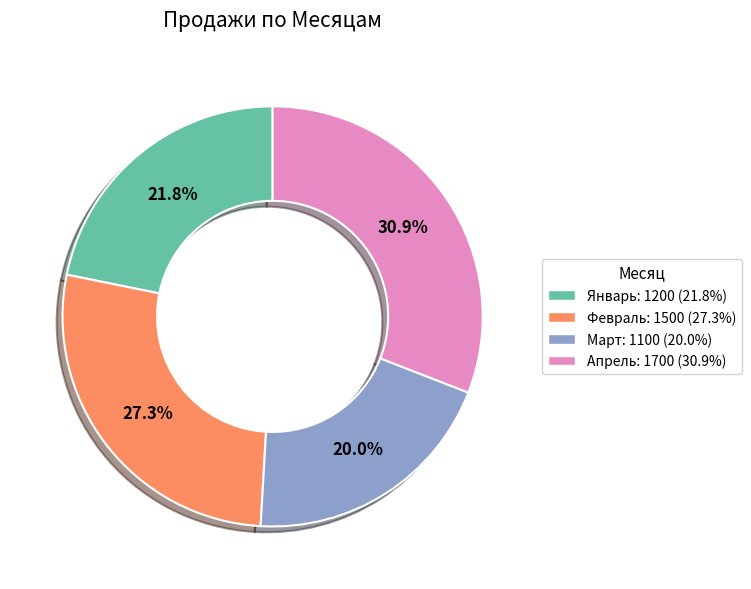

To the nearest percent, what is the difference between the largest and smallest slice percentages?

11%